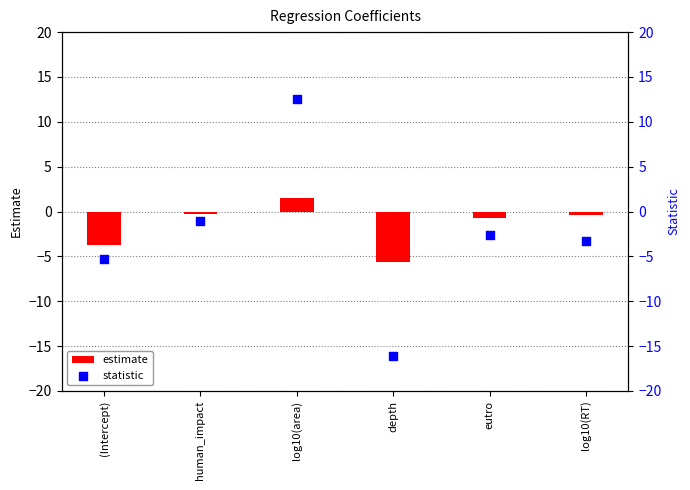

At how many categories does at least one series exceed -10?

6